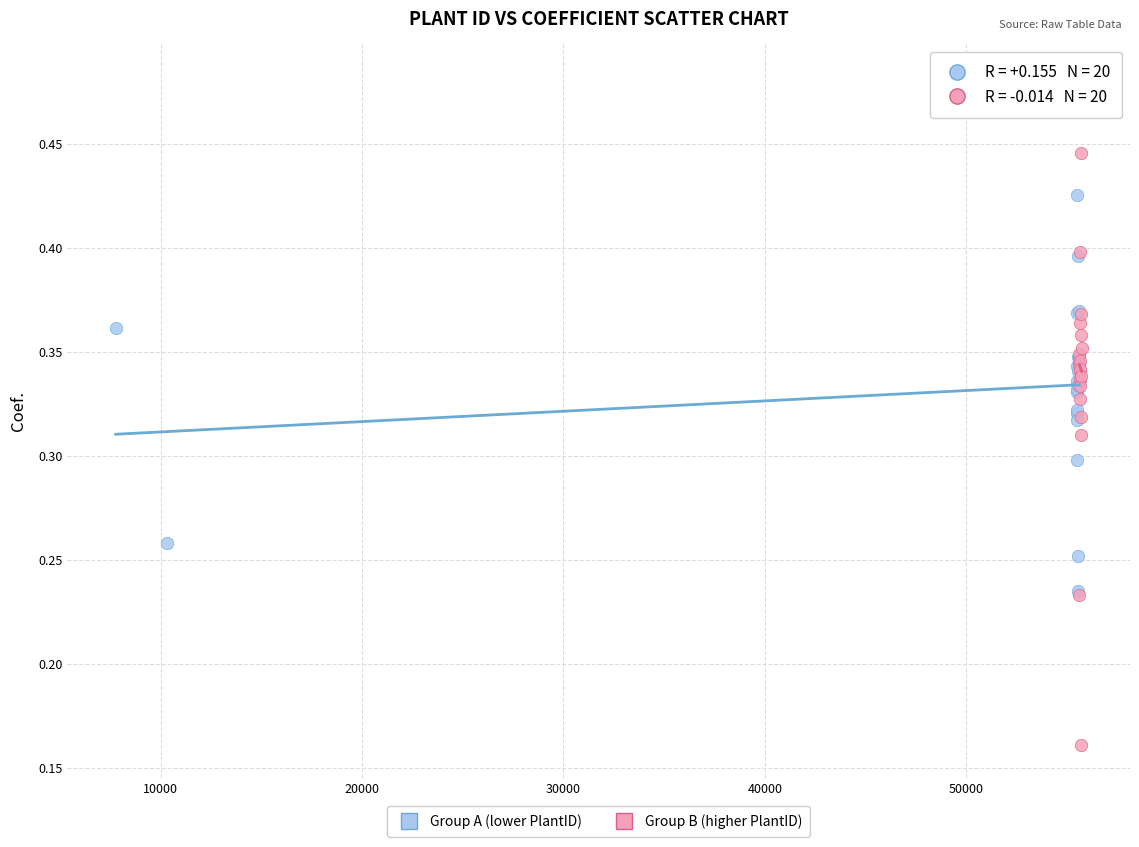

Which series contains the highest Y value?

Group B (higher PlantID)